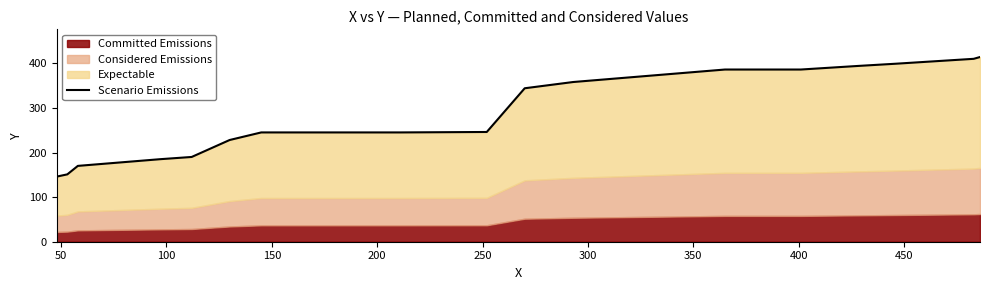

Does the chart have visible grid lines?

No